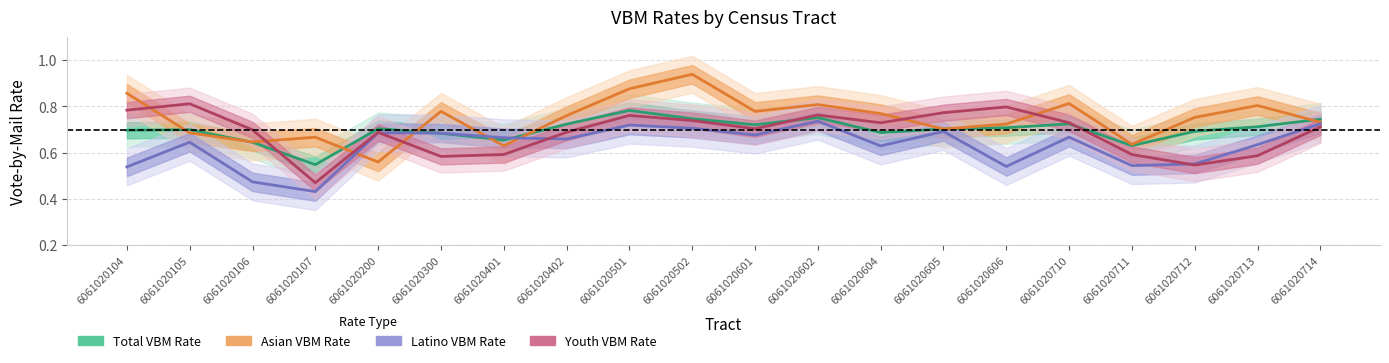

The value of Latino VBM Rate at 6061020711 is 0.5. True or false?

True